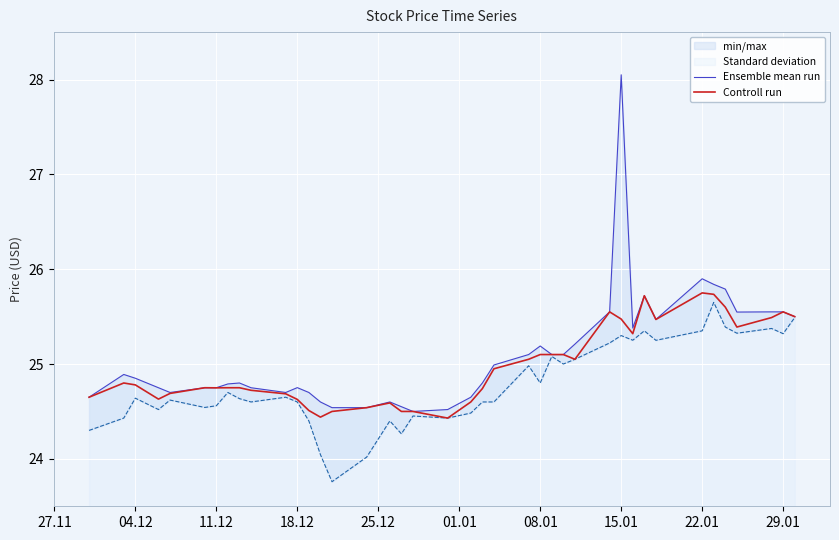

True or false: Controll run has a value of 24.8 at 04.12.

True